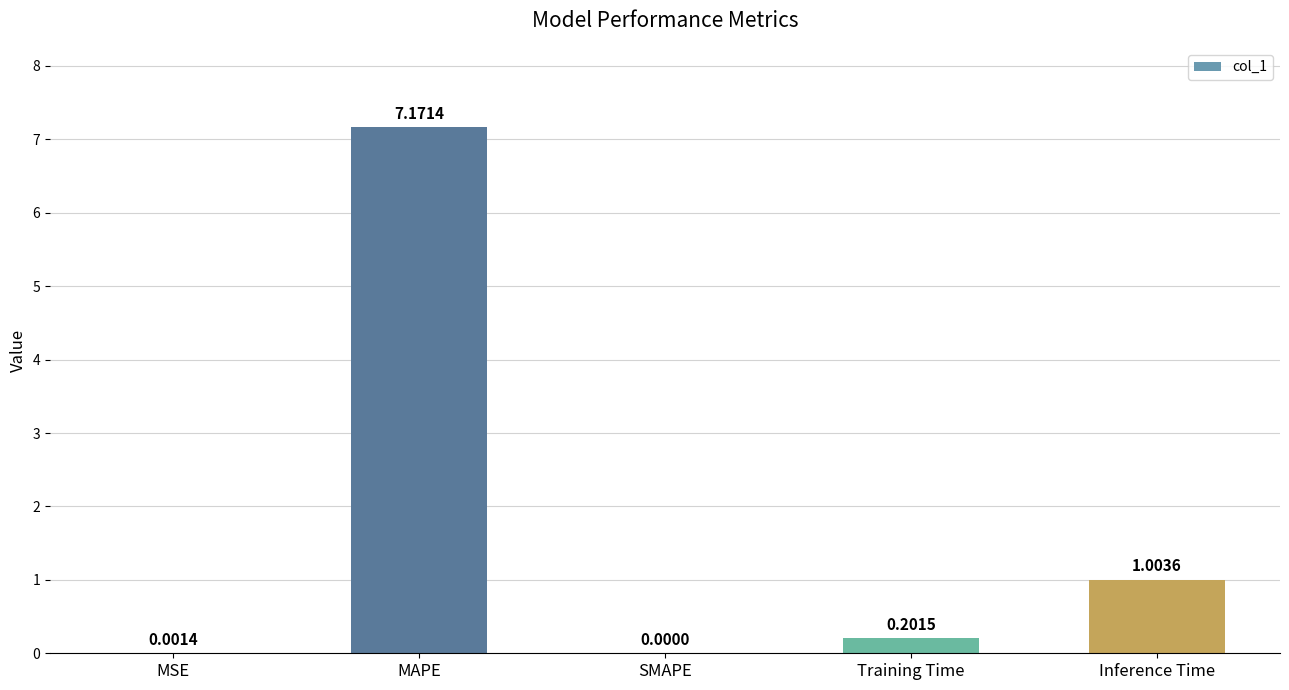

Which has a higher value, Inference Time or SMAPE?

Inference Time